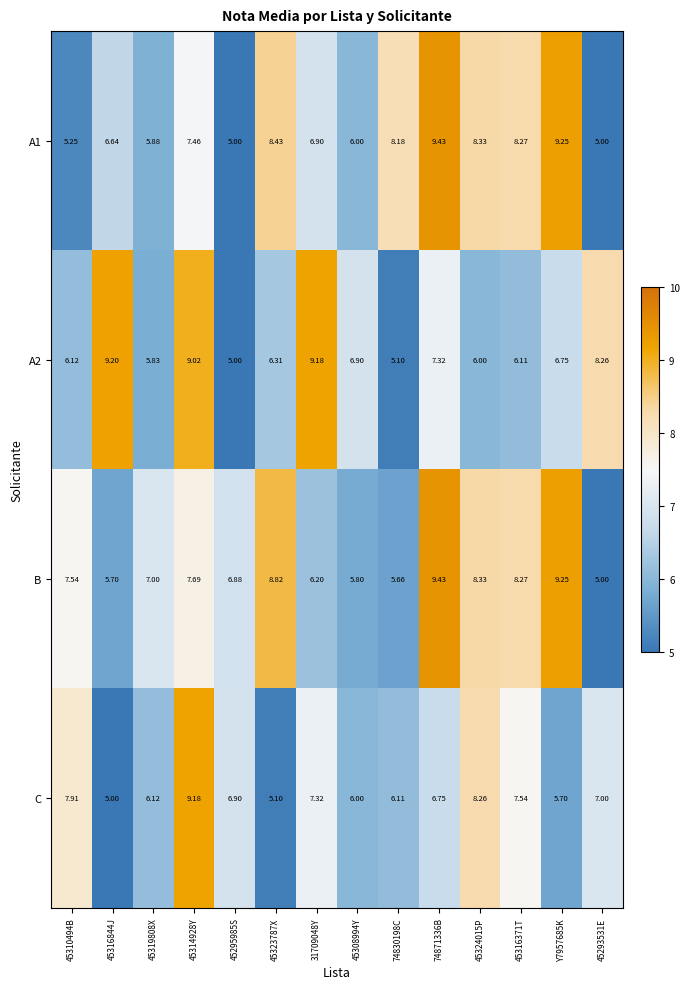

Between 74871336B and Y7957685K, which series saw the biggest shift?

C